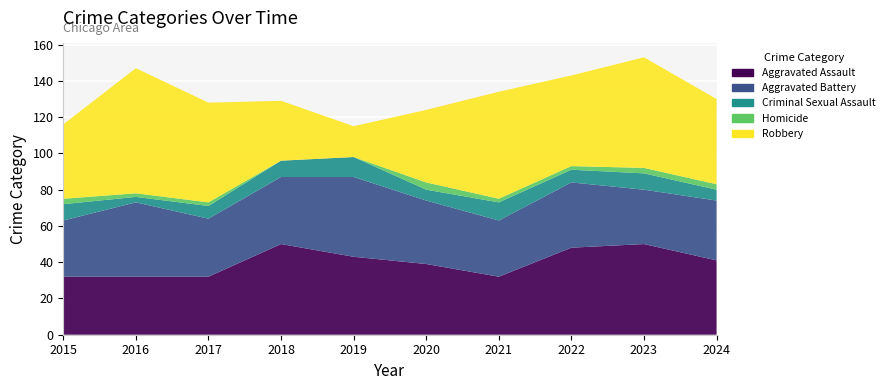

Reading left to right, what are all the values shown in this chart?

Aggravated Assault: 32	32	32	50	43	39	32	48	50	41
Aggravated Battery: 31	41	32	37	44	35	31	36	30	33
Criminal Sexual Assault: 9	3	7	9	11	6	10	7	9	6
Homicide: 3	2	2	0	0	4	2	2	3	3
Robbery: 41	69	55	33	17	40	59	50	61	47